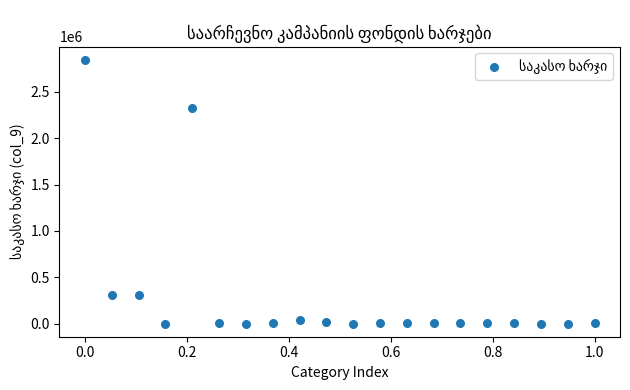

What Y value in the scatter plot is closest to 1424380?

2323139.2